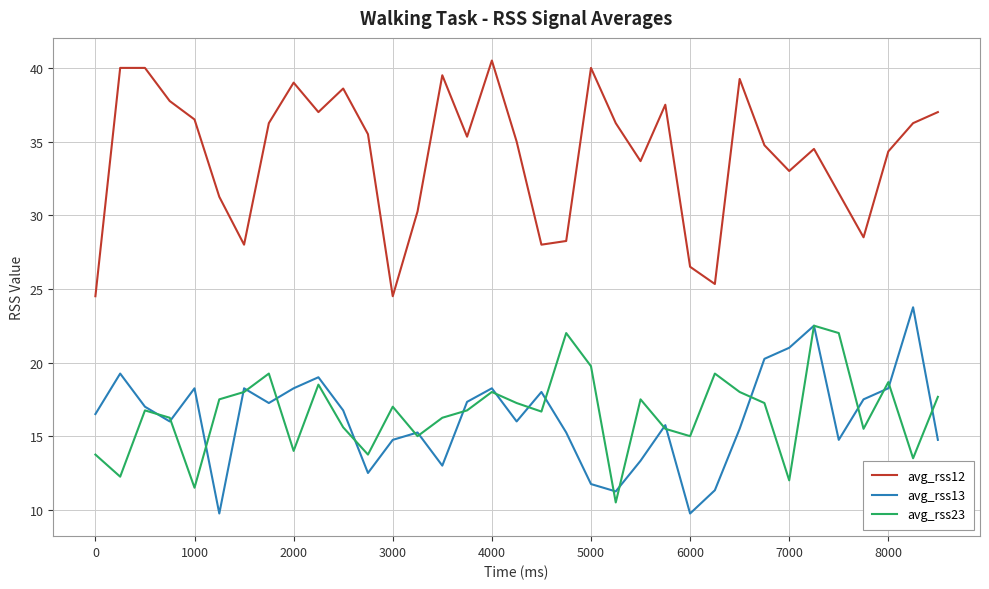

Which series has the largest total across all categories?

avg_rss12